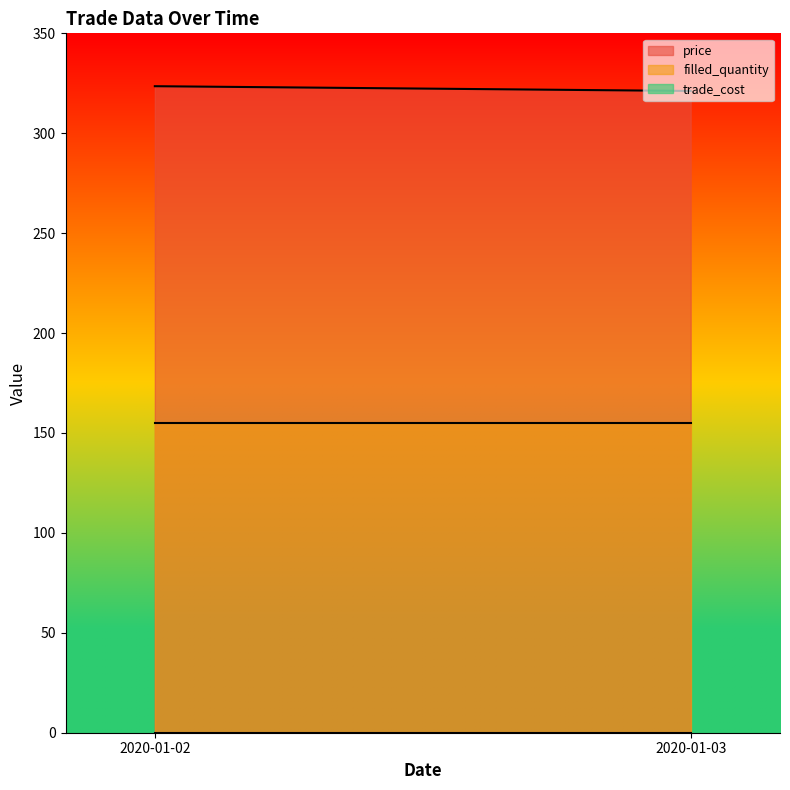

What is the difference between the highest and lowest values at 2020-01-02?

323.5